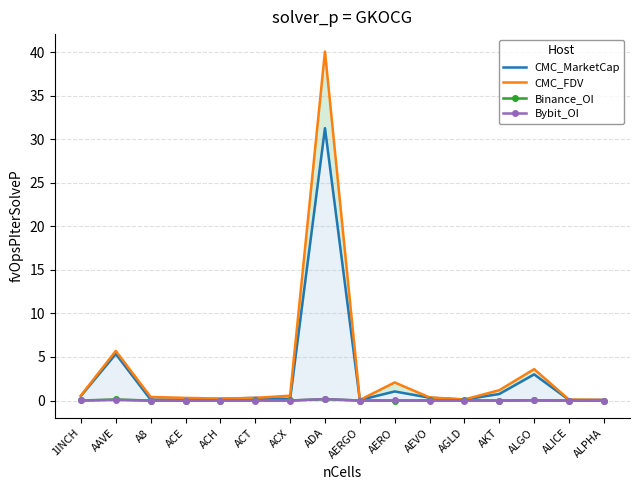

How many distinct data groups are displayed?

4